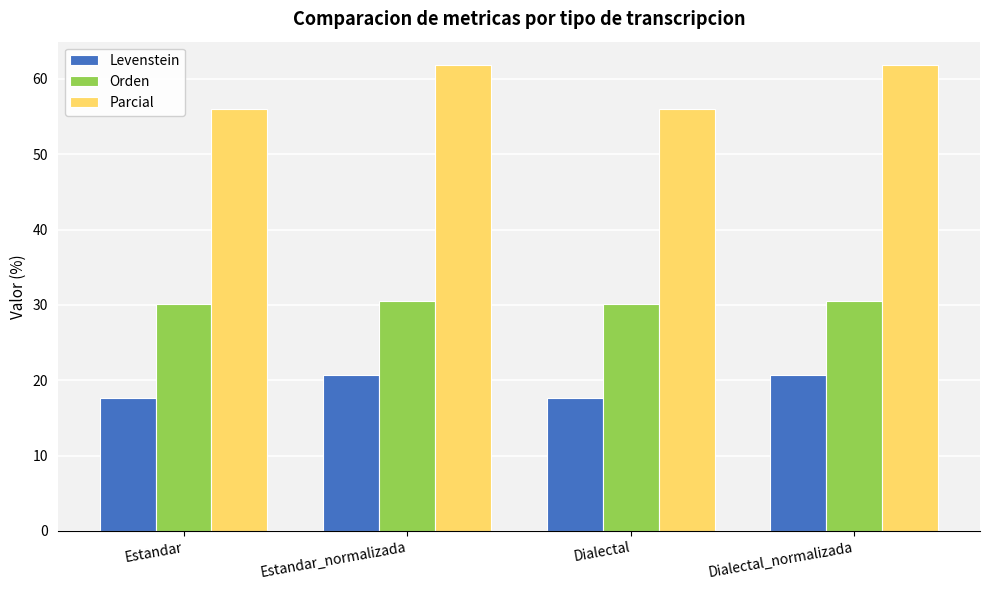

What is the value of the Orden bar at the 3rd from the left?

30.1